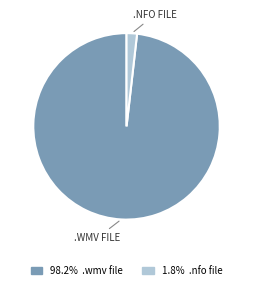

Is there a majority slice in this chart?

Yes